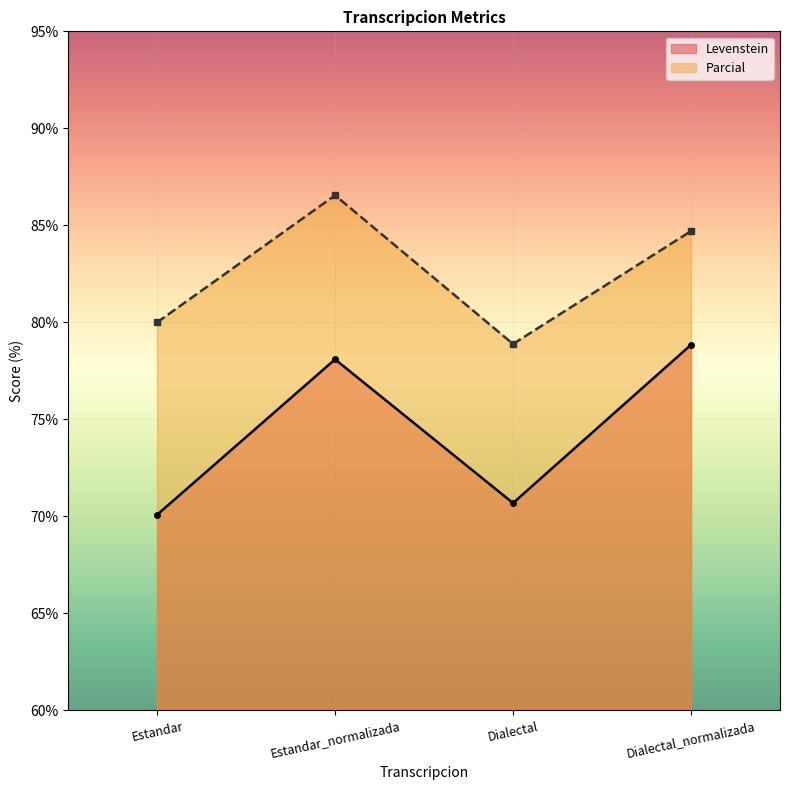

List the series in order of their overall mean, lowest first.

Levenstein, Parcial